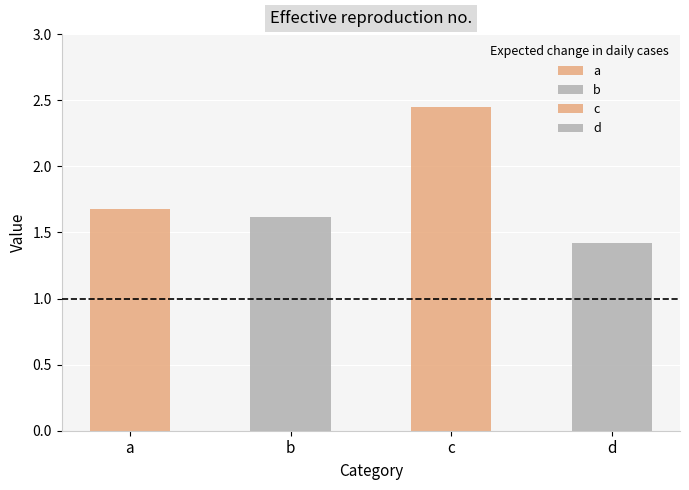

What is the difference between the values at b and d?

0.2